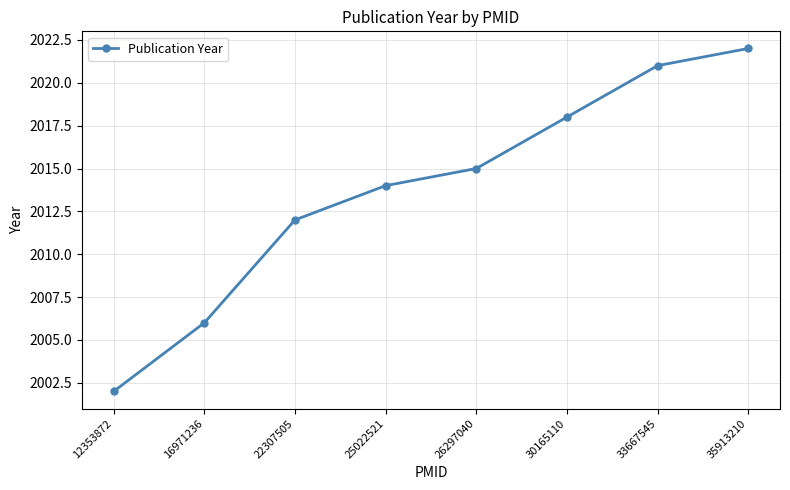

Reading right to left, transcribe all the data shown in this chart.

2022	2021	2018	2015	2014	2012	2006	2002